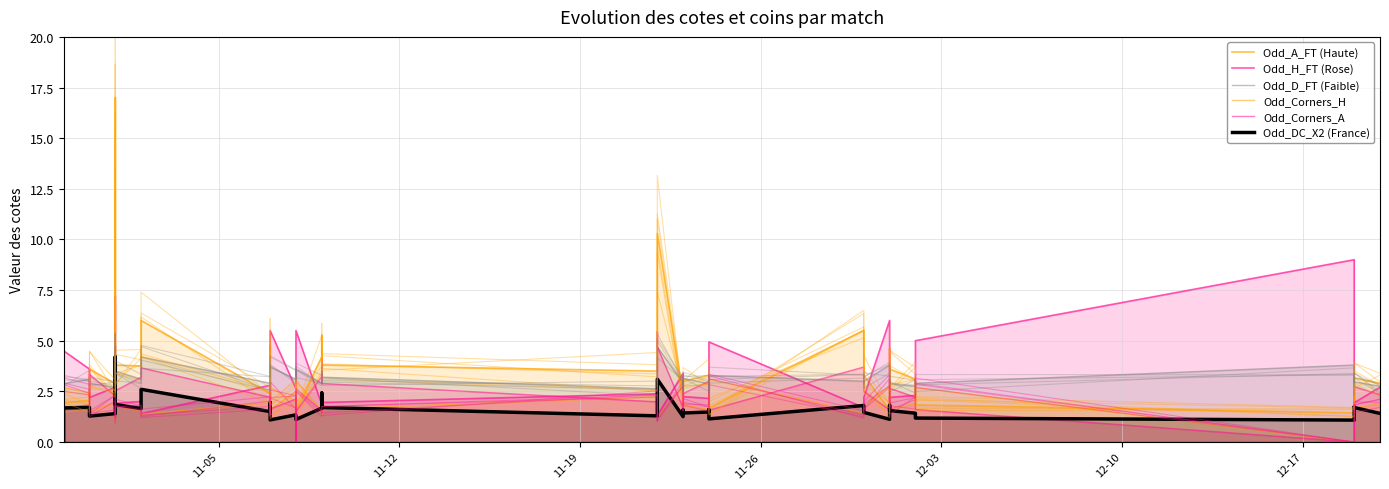

What is the sum of all Odd_A_FT values?

146.1